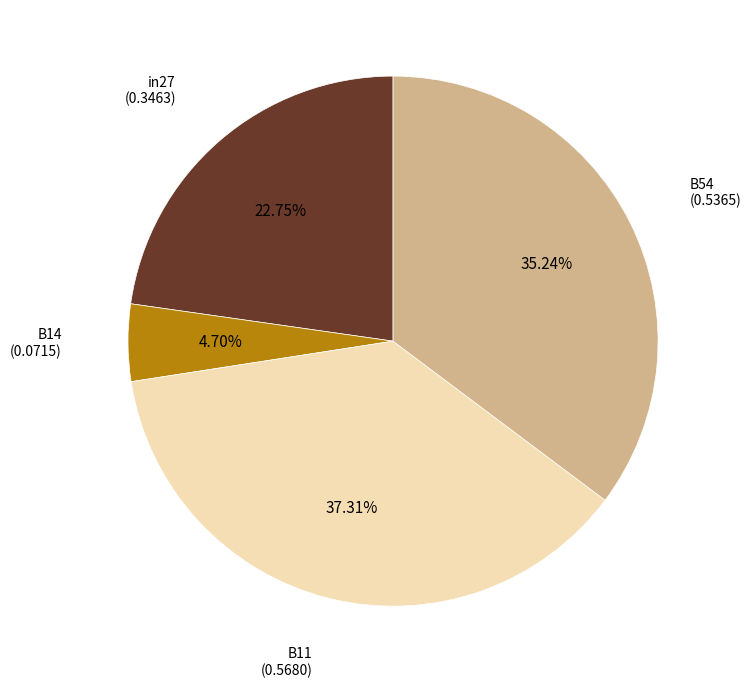

Is there any slice that represents more than half of the pie?

No